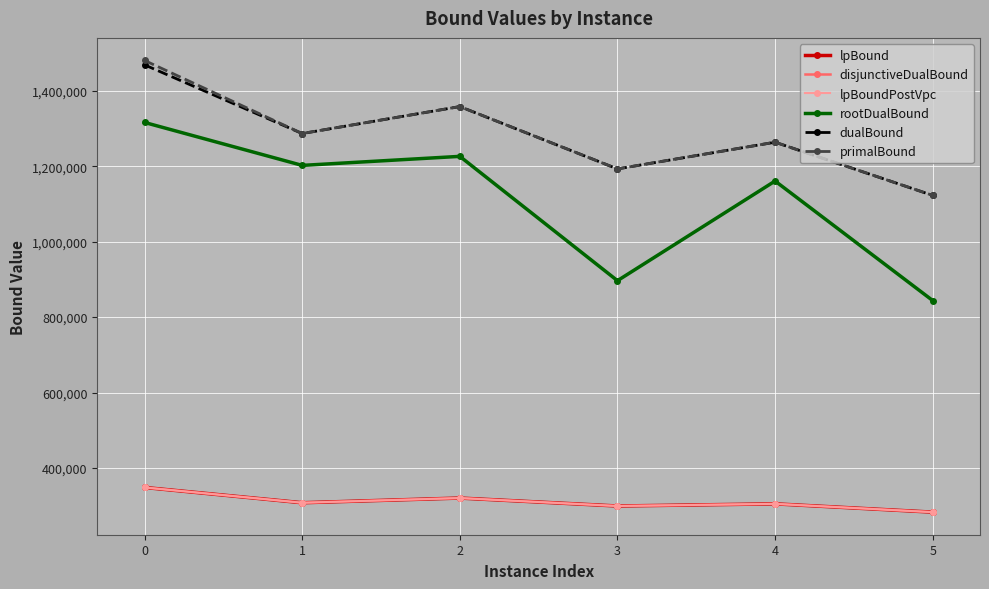

What is the maximum value for primalBound?

1480195.0